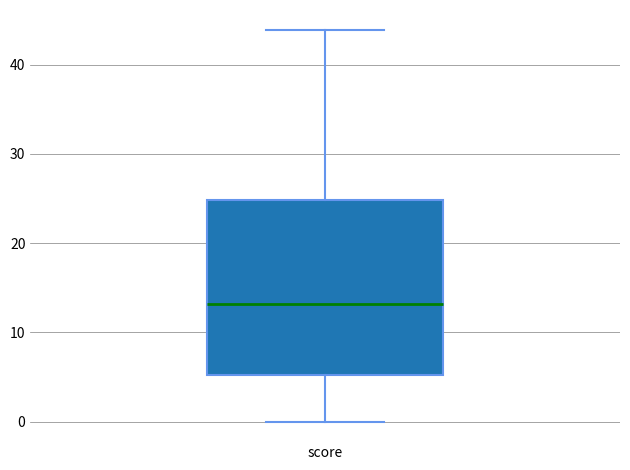

Read this box plot against the y-axis: the position of the median line, the range covered by the box, and the ends of both whiskers. The values are not printed on the chart, so give them approximately, as read against the axis.

median 13, box 5 to 25, whiskers 0 to 44